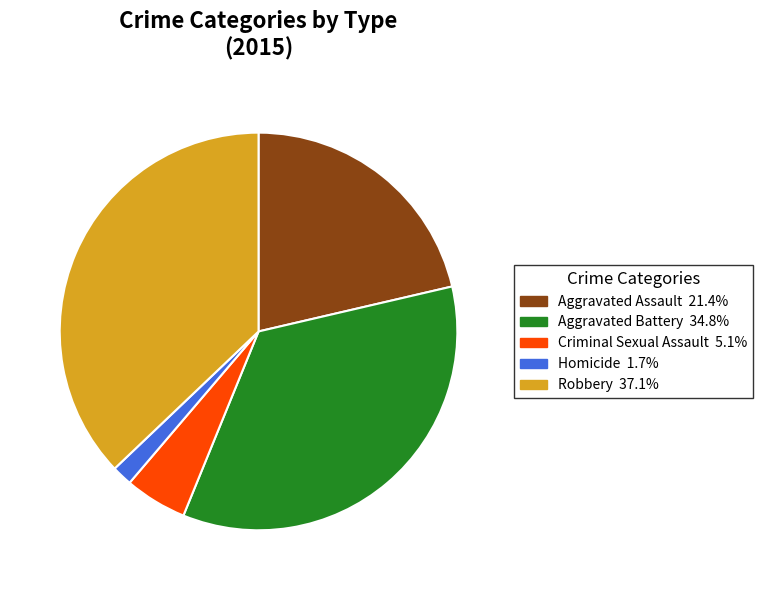

What is the ratio of the value at Aggravated Assault to the value at Aggravated Battery?

0.6